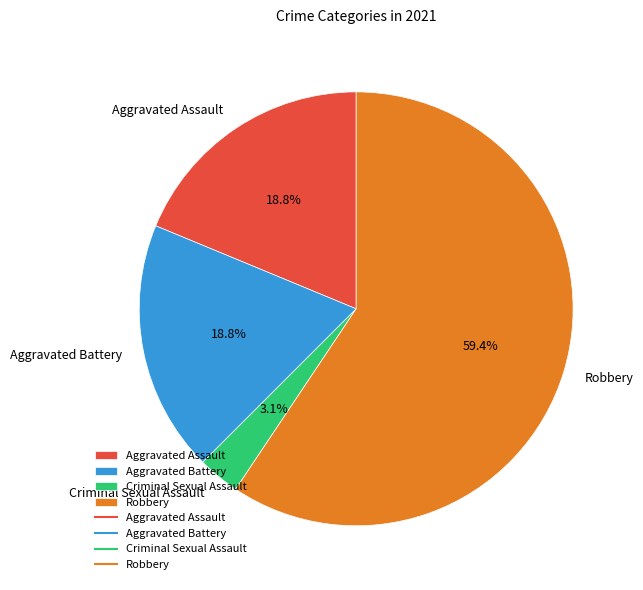

What percentage is the Aggravated Battery slice, to the nearest percent?

19%